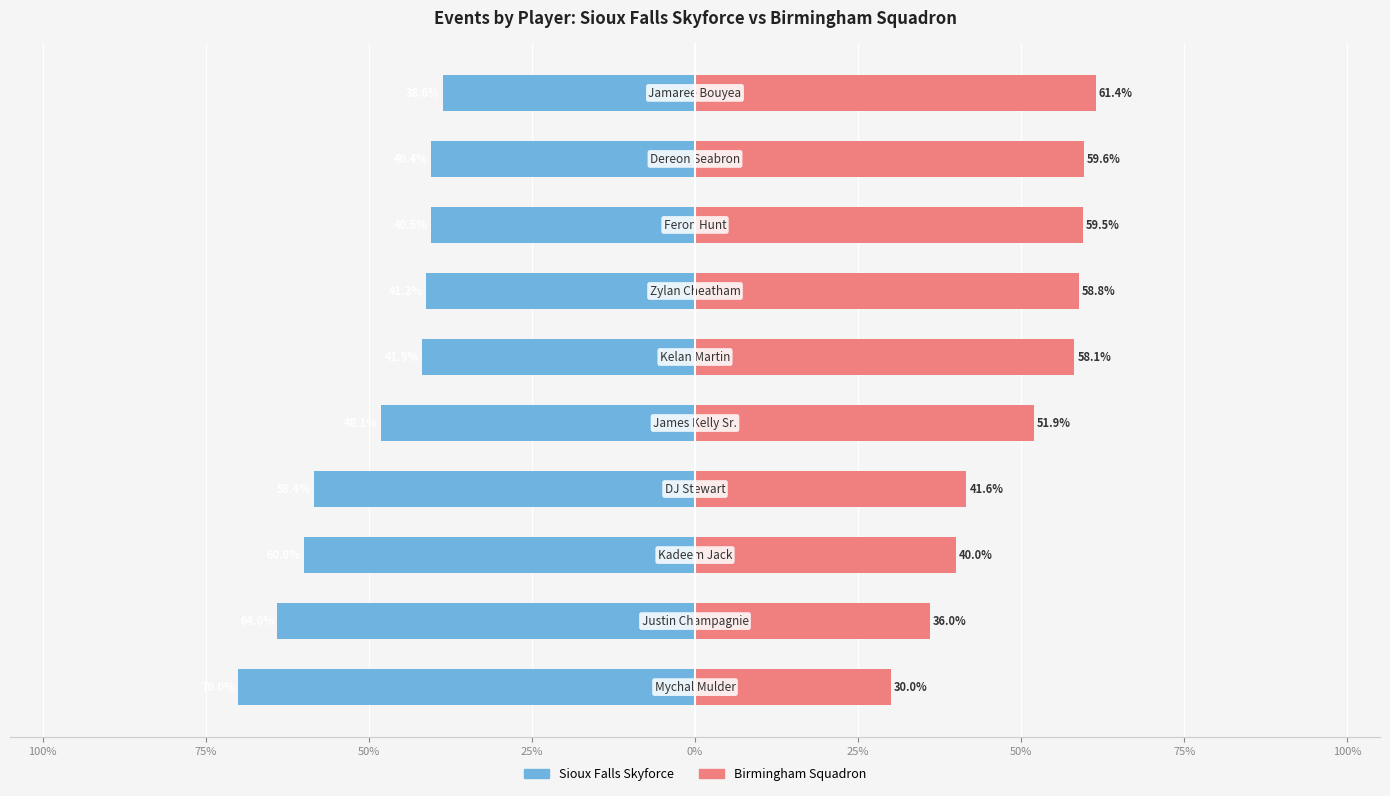

How many groups of bars are there?

10